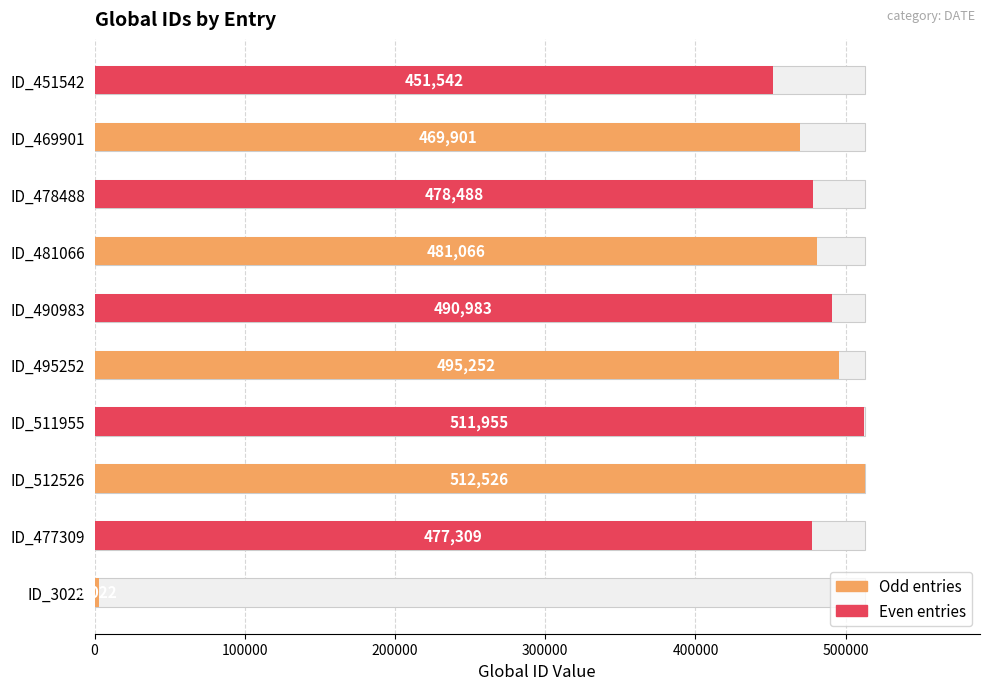

Does the chart contain stacked bars?

No